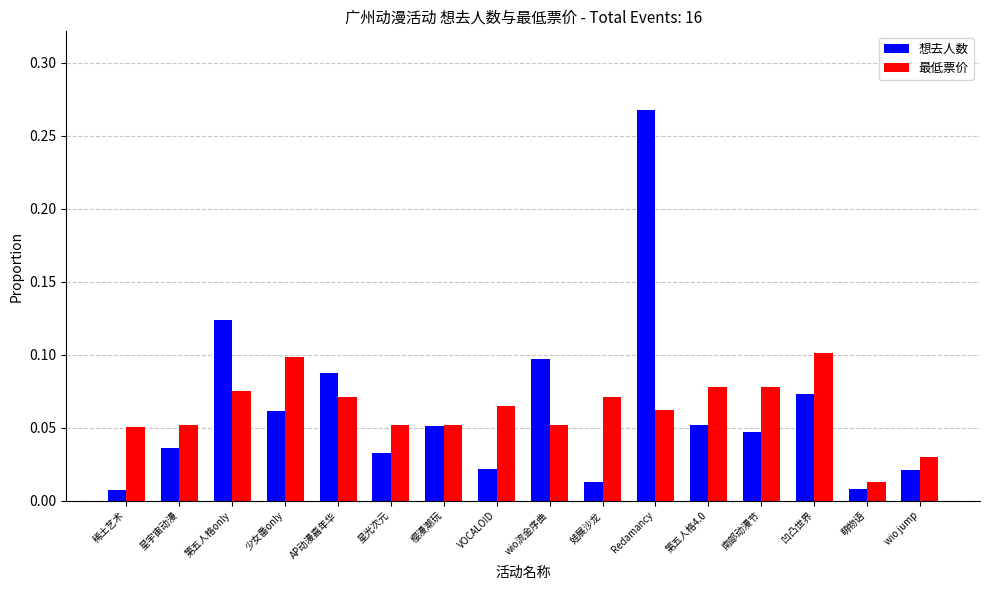

True or false: 想去人数 has a value of 0.1 at wio流金序曲.

True